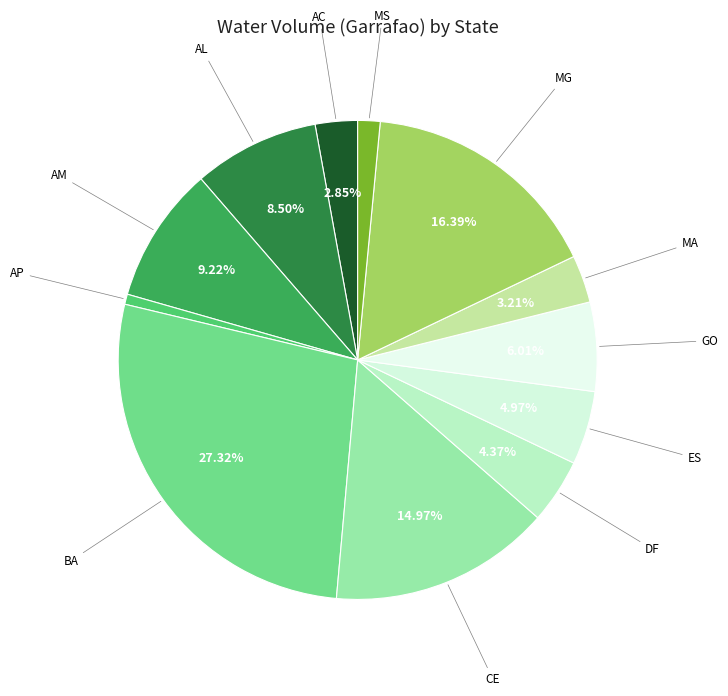

How many segments does this pie chart have?

12